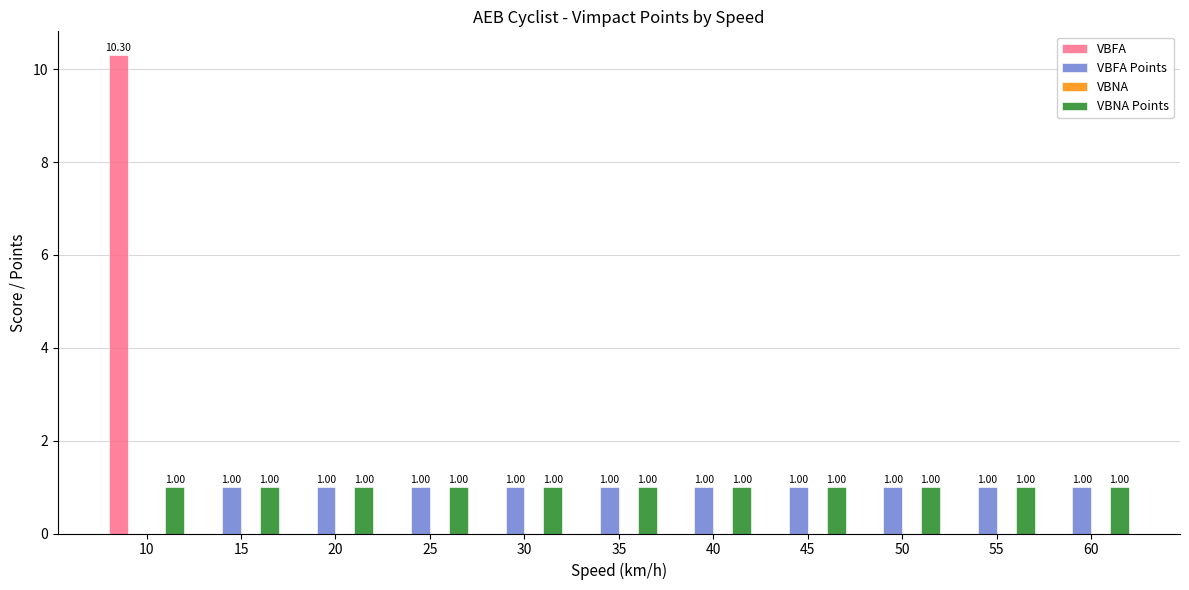

Which series has the largest range (max minus min)?

VBFA